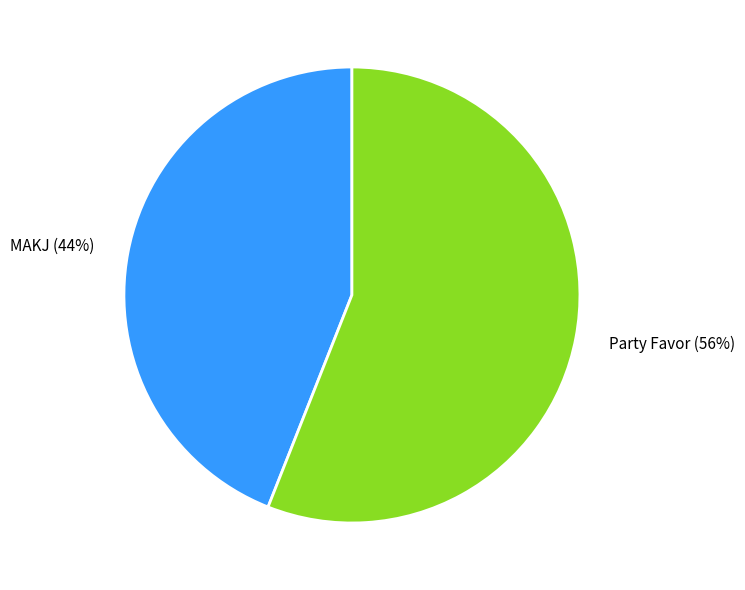

What is the largest slice in the pie chart?

Party Favor